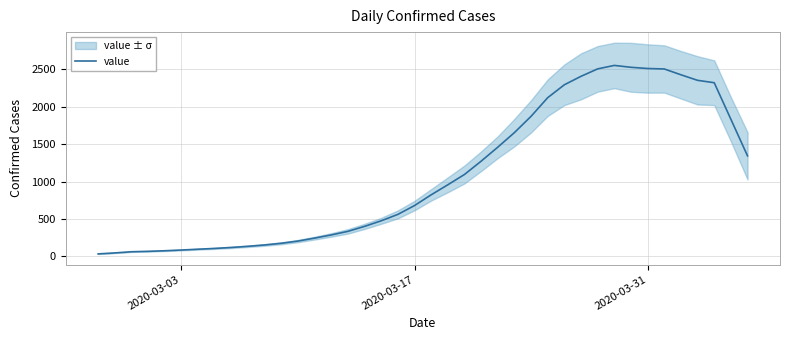

The value of value at 2020-03-31 is 2509.2. True or false?

True